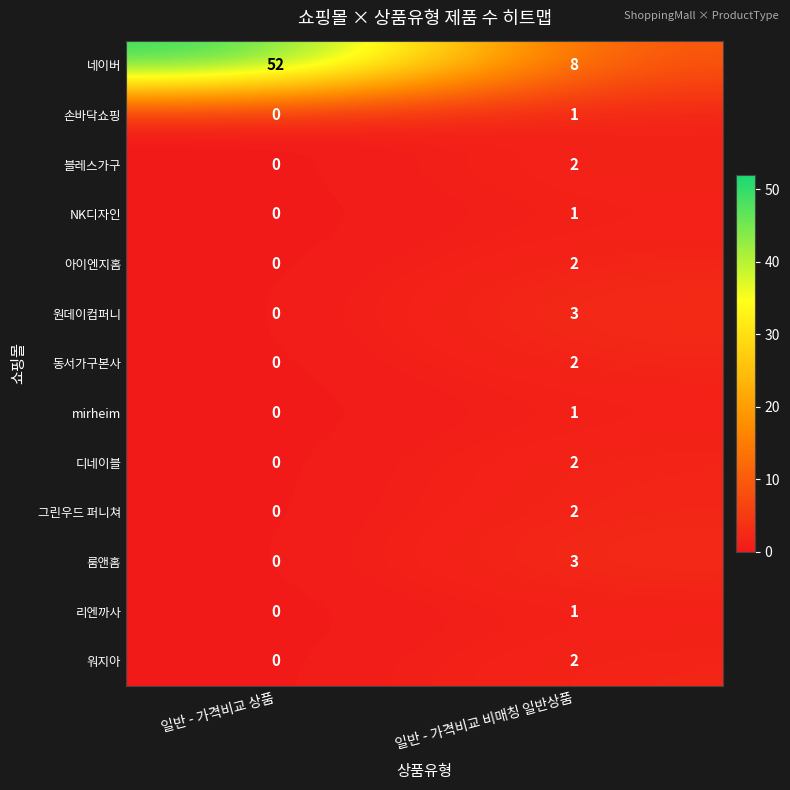

True or false: 리엔까사 has a value of 0 at 일반 - 가격비교 상품.

True